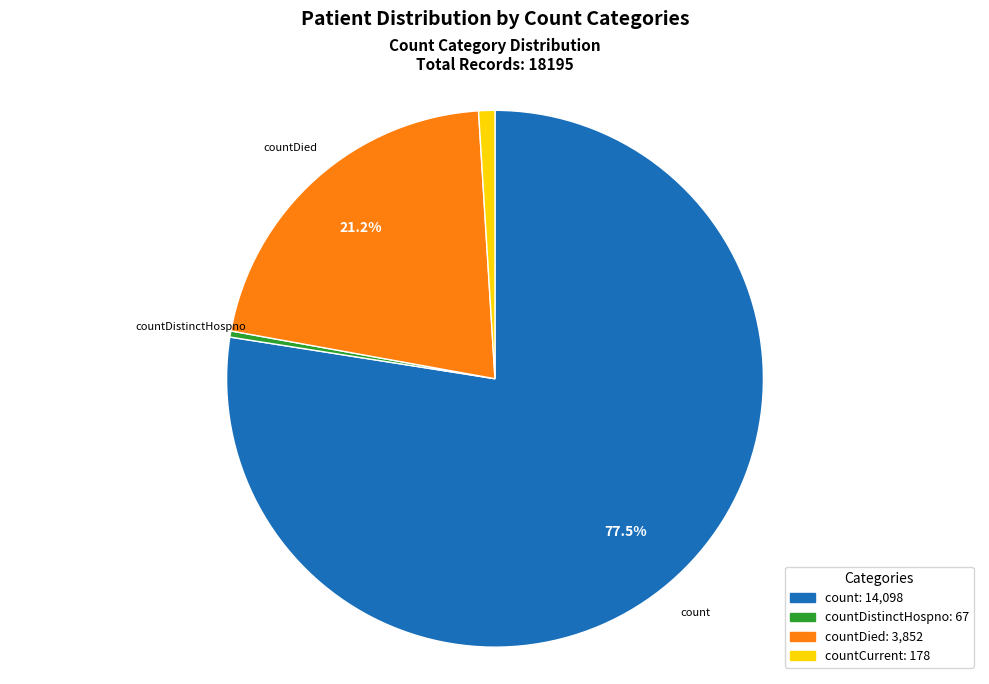

Is there any slice that represents more than half of the pie?

Yes